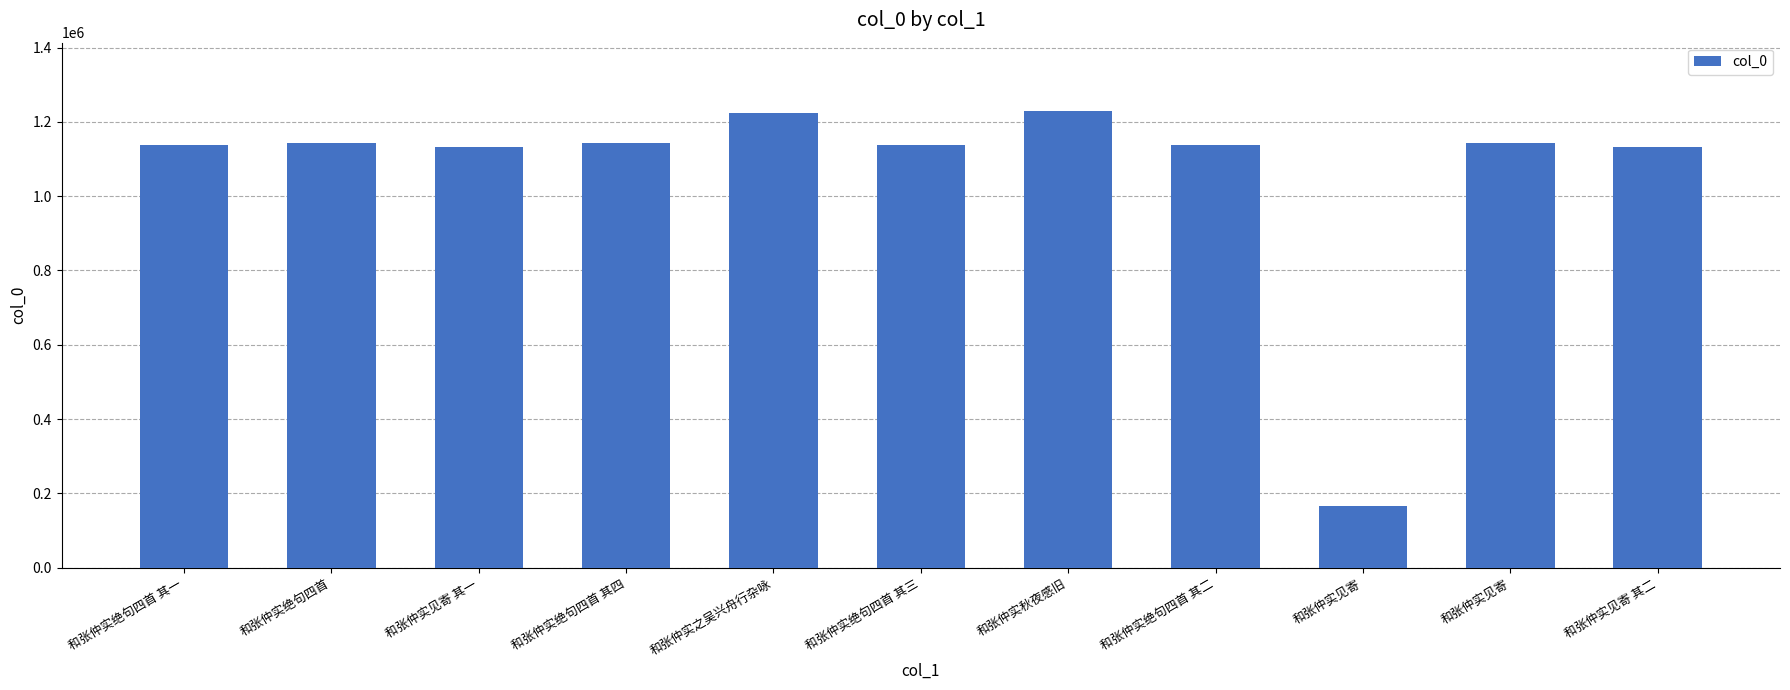

How many bars are there in total?

11